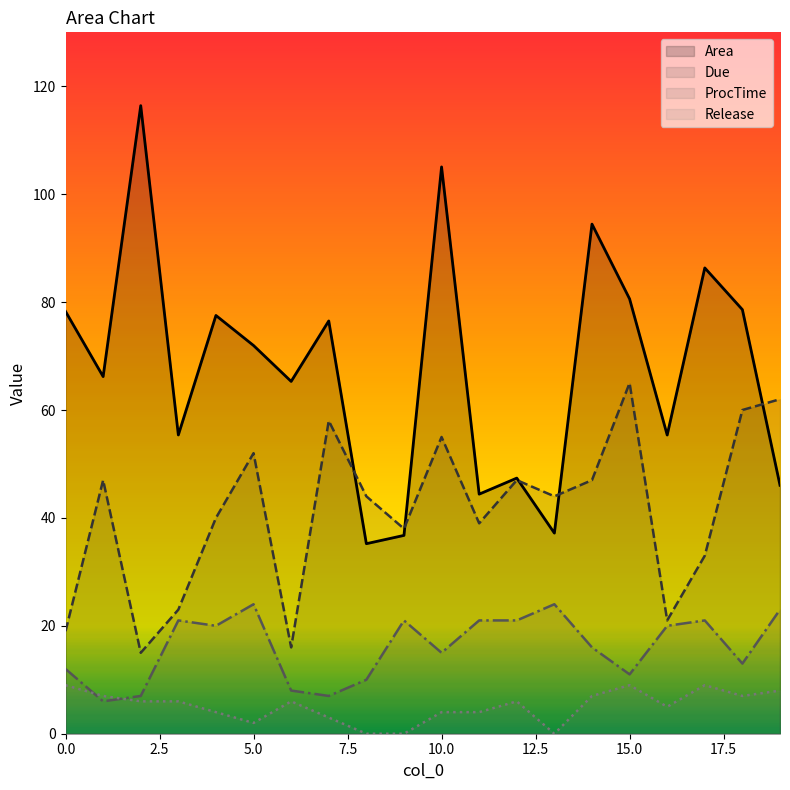

What are all the series names shown in the legend?

Area, Due, ProcTime, Release